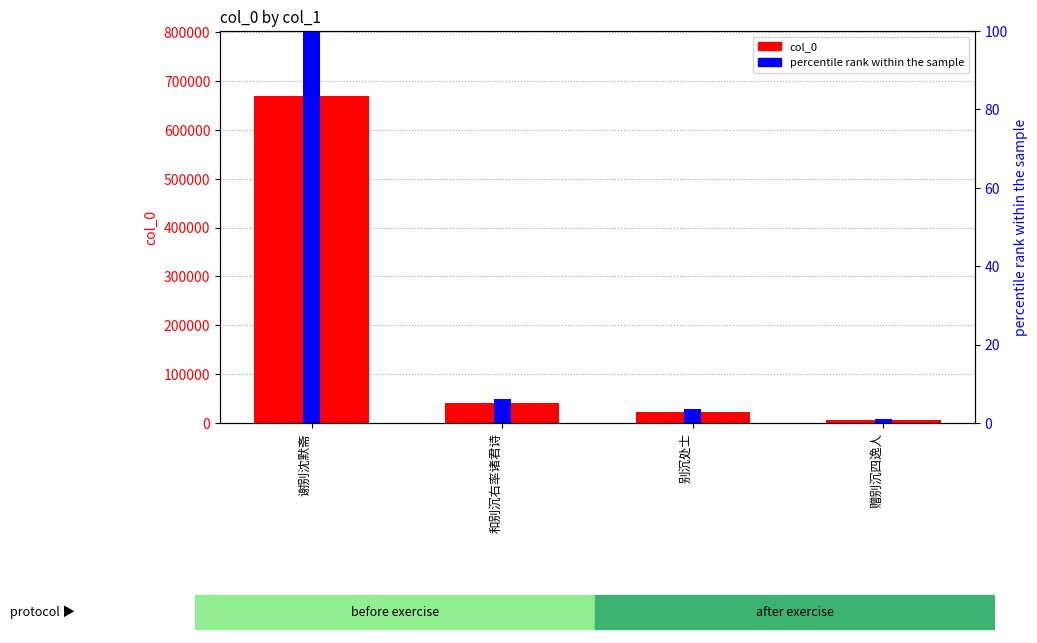

Which category has the lowest value in the col_0 series?

赠别沉四逸人